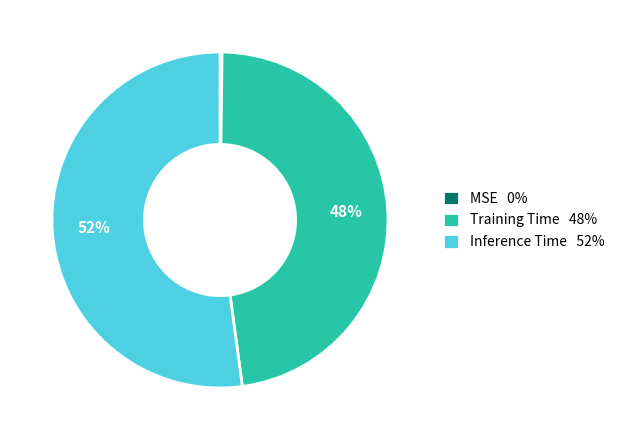

To the nearest percent, what is the average slice percentage?

33%